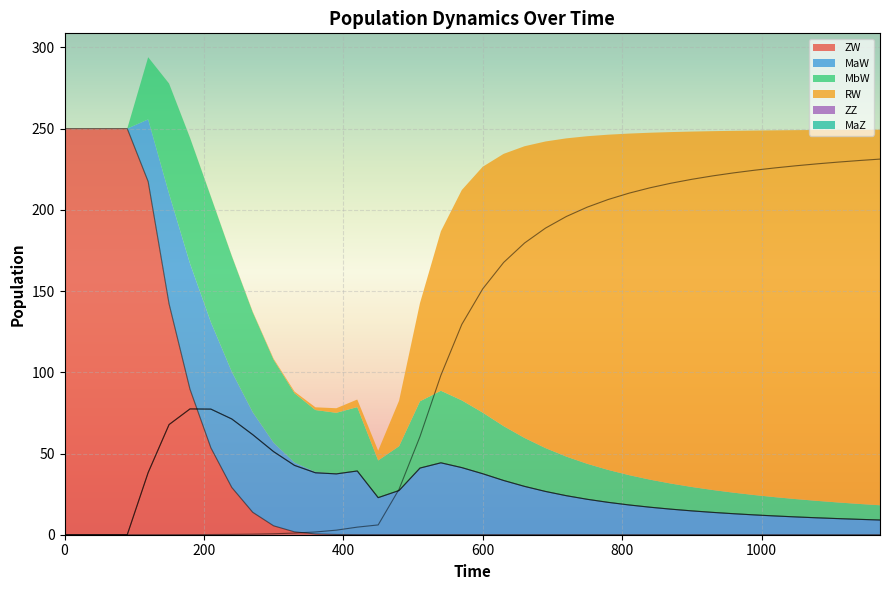

What is the total value across all series at 690?

242.1